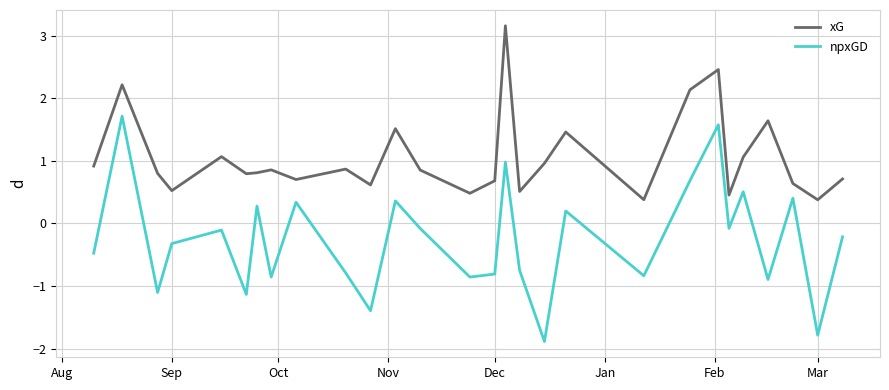

Which series has the widest spread of values?

npxGD